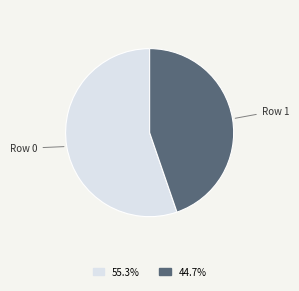

Which category accounts for the majority?

Row 0